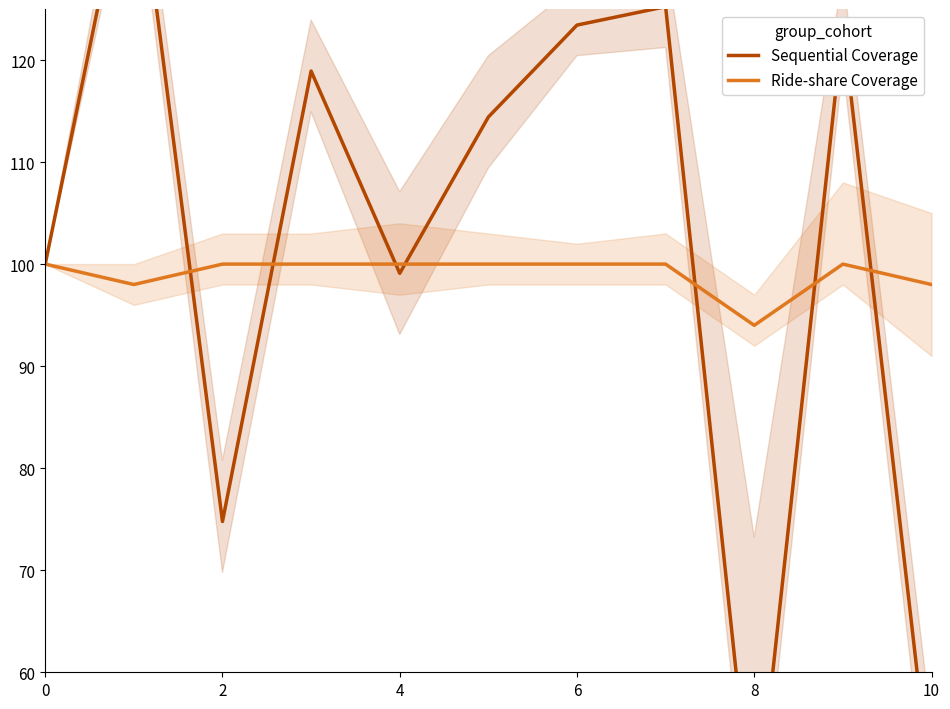

How many data points in Ride-share Coverage are less than 100?

3